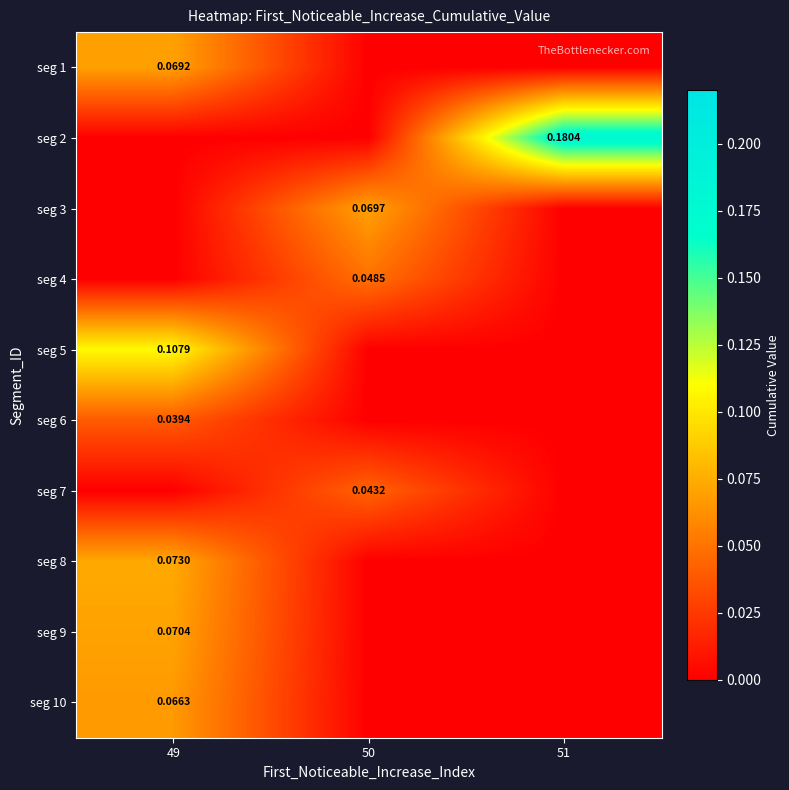

At 49, list the series in order from largest to smallest.

seg 5, seg 8, seg 9, seg 1, seg 10, seg 6, seg 2, seg 3, seg 4, seg 7